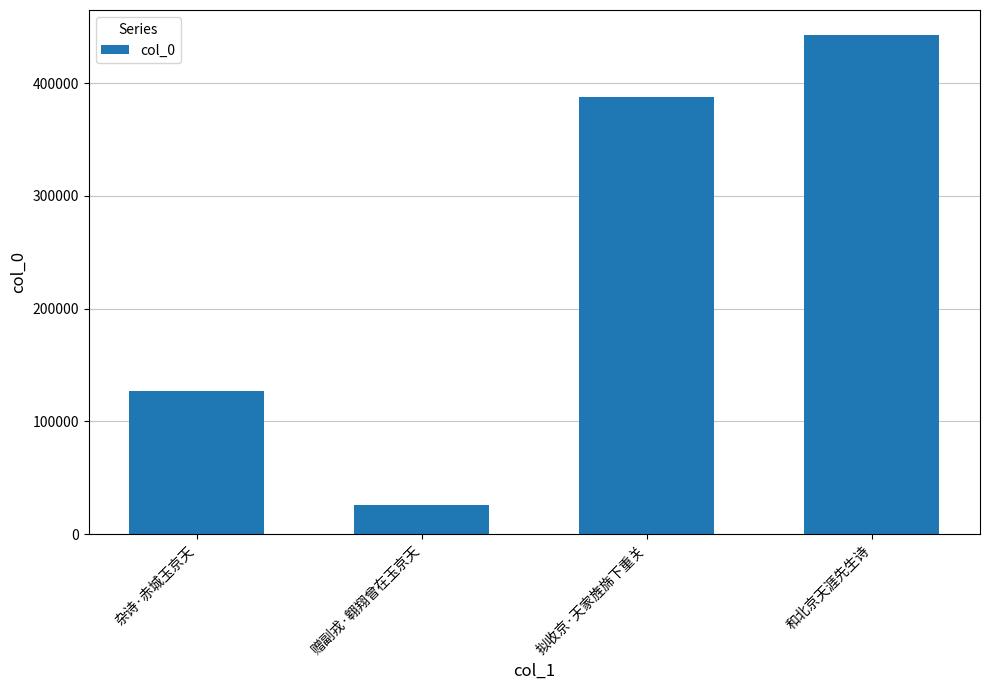

Count the values in the range 127237 to 442826.

3